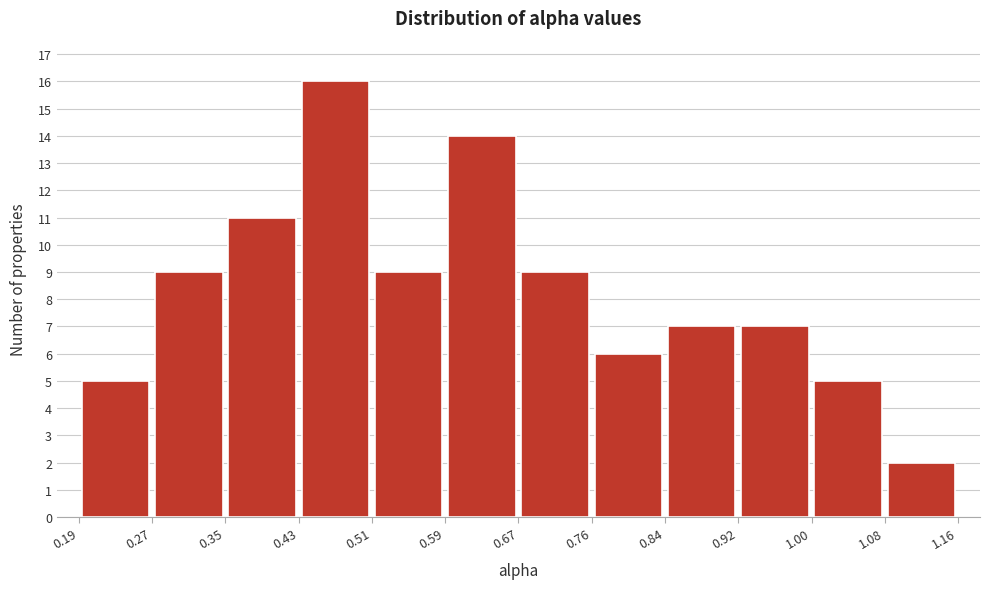

Reading left to right, list every bar in this chart as the range it spans on the x-axis followed by its height. The values are not printed on the chart, so give them approximately, as read against the axis.

0.19 to 0.27: 5
0.27 to 0.35: 9
0.35 to 0.43: 11
0.43 to 0.51: 16
0.51 to 0.59: 9
0.59 to 0.67: 14
0.67 to 0.76: 9
0.76 to 0.84: 6
0.84 to 0.92: 7
0.92 to 1.00: 7
1.00 to 1.08: 5
1.08 to 1.16: 2